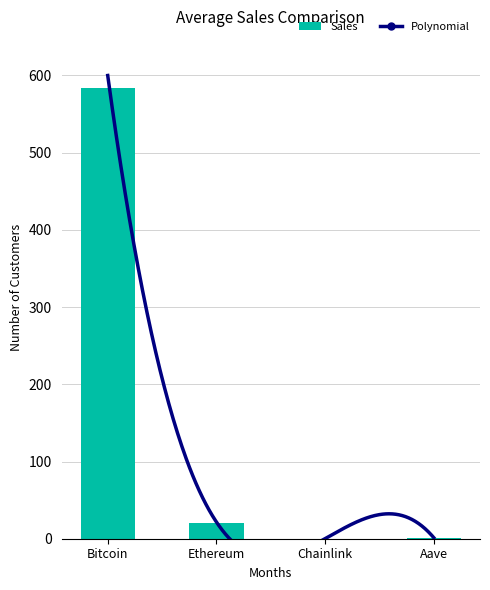

Which has a higher value, Chainlink or Ethereum?

Ethereum